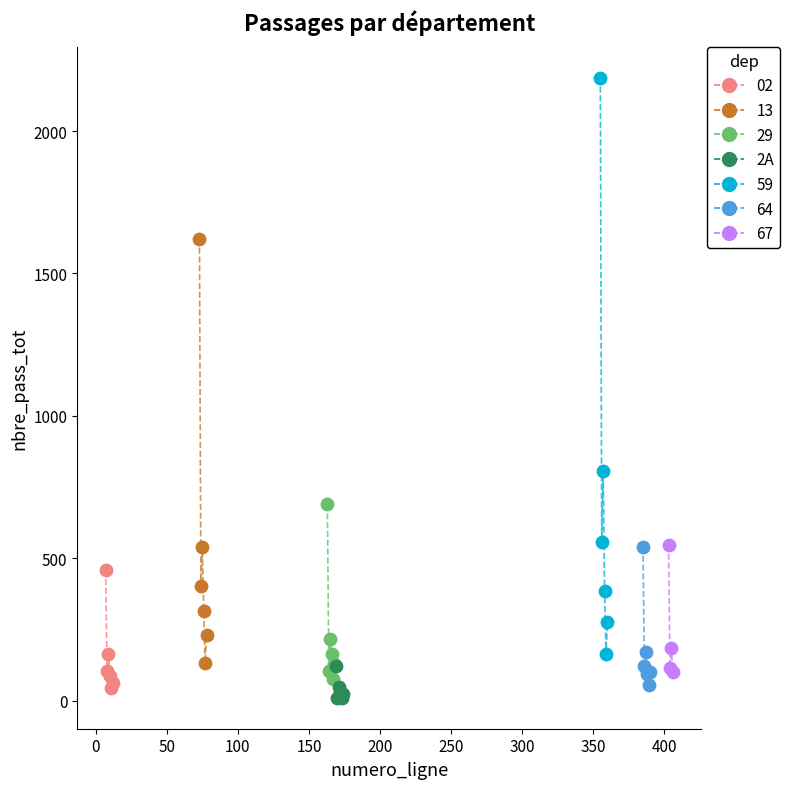

Which series reaches the maximum Y coordinate?

59